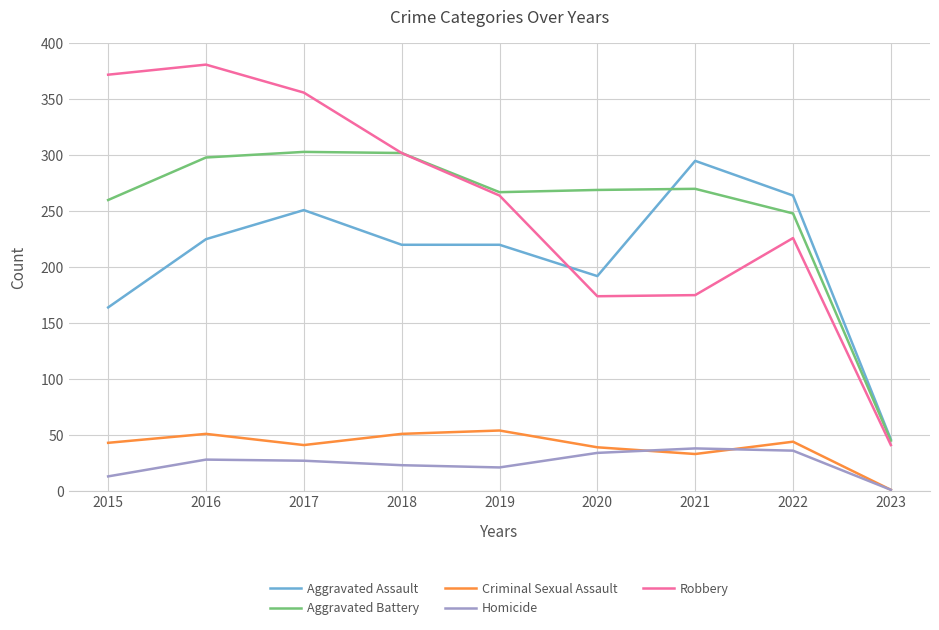

What is the approximate value of Criminal Sexual Assault at 2020?

39